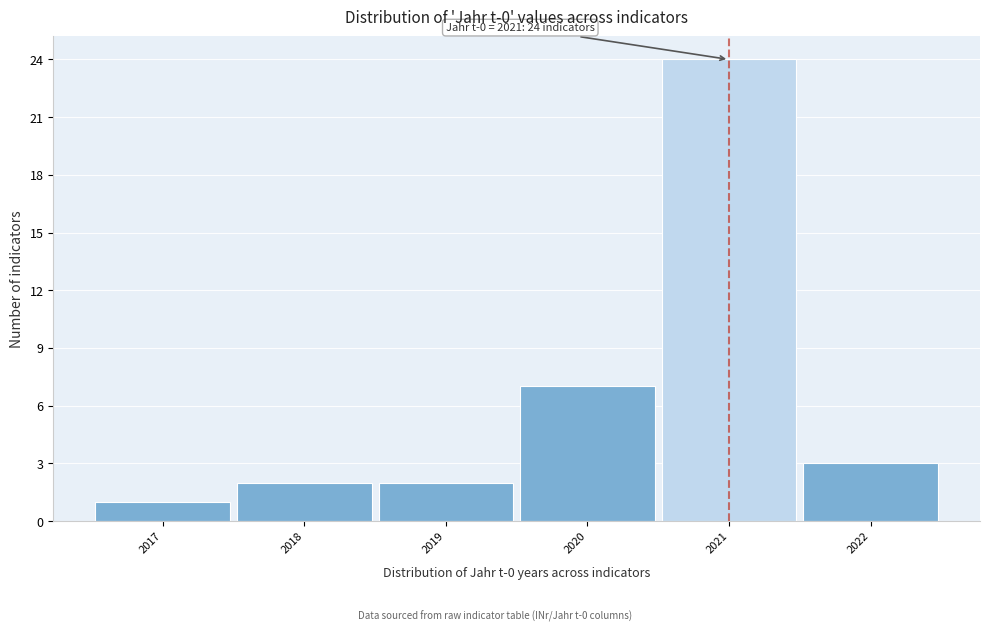

Over which range of the x-axis is the bar tallest?

2020.5 to 2021.5